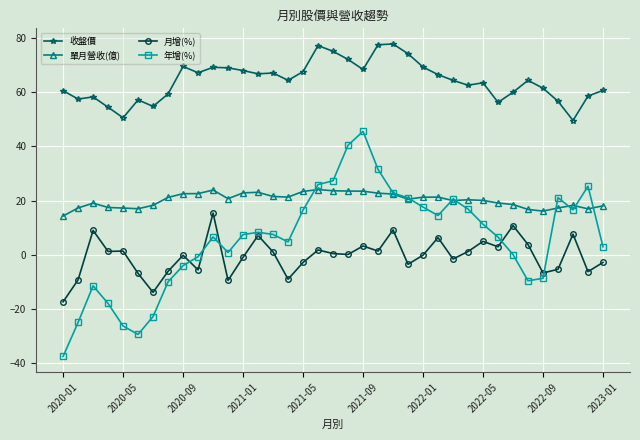

Which series has the largest range (max minus min)?

年增(%)